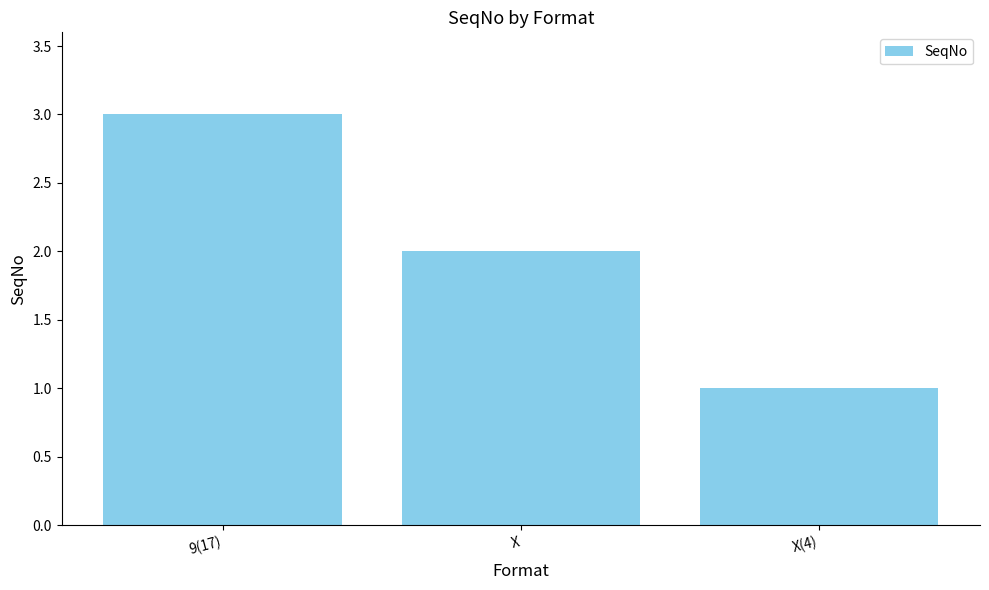

Is it true that the value at X is 3?

False